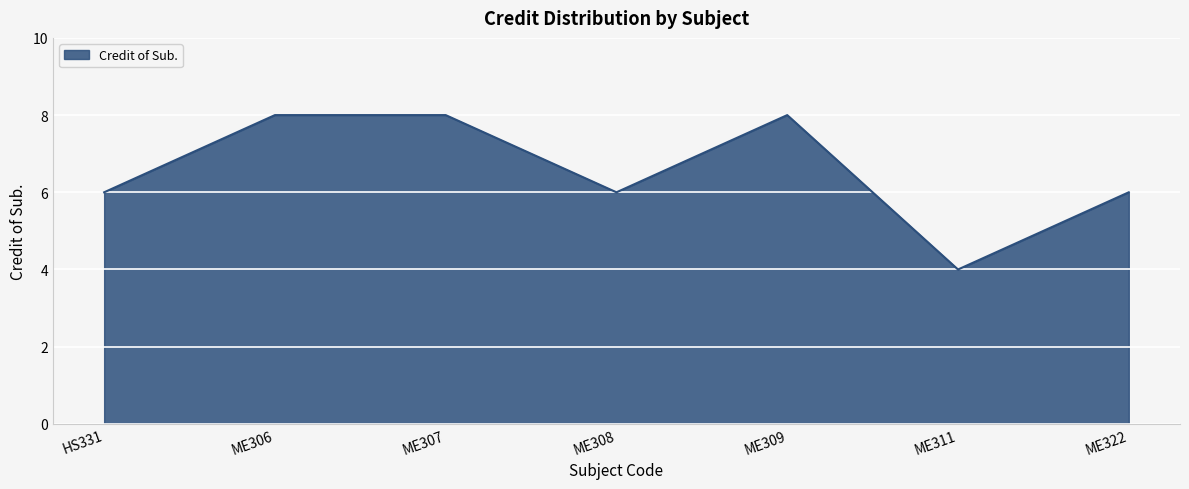

Which label corresponds to the smallest value in the chart?

ME311